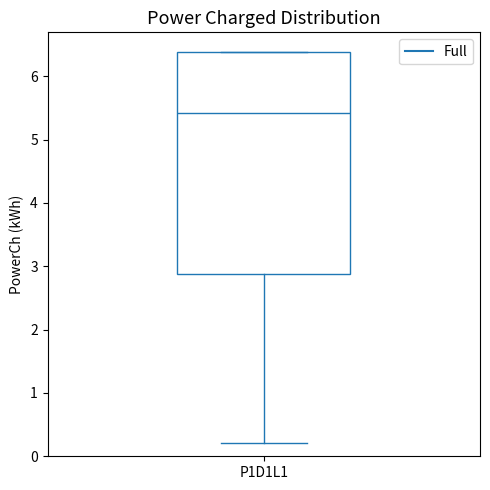

Where is the upper edge of the box for P1D1L1 on the y-axis? The values are not printed on the chart, so give them approximately, as read against the axis.

6.4